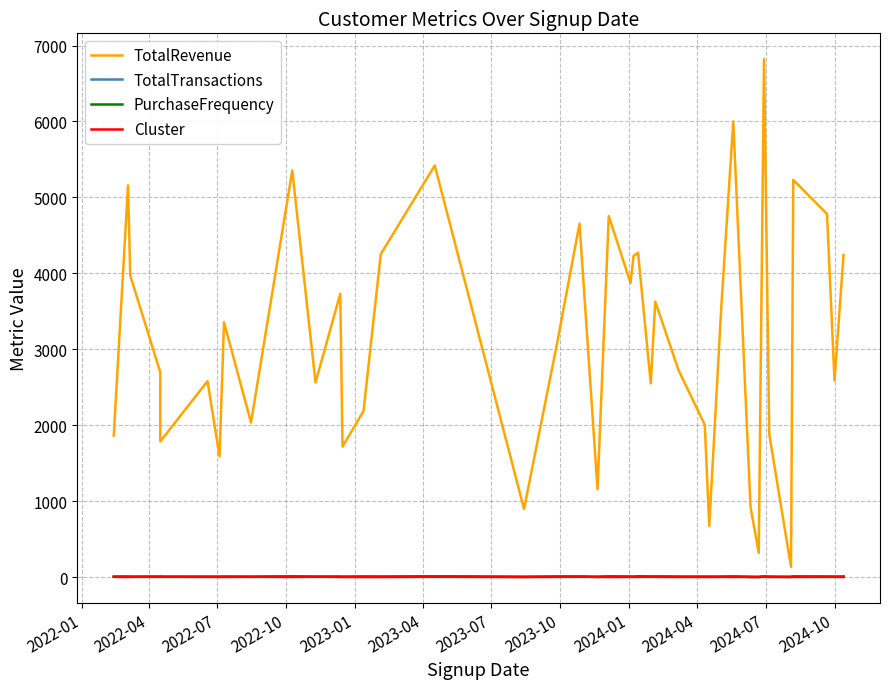

List the series in order of their peak value, highest first.

TotalRevenue, TotalTransactions, PurchaseFrequency, Cluster